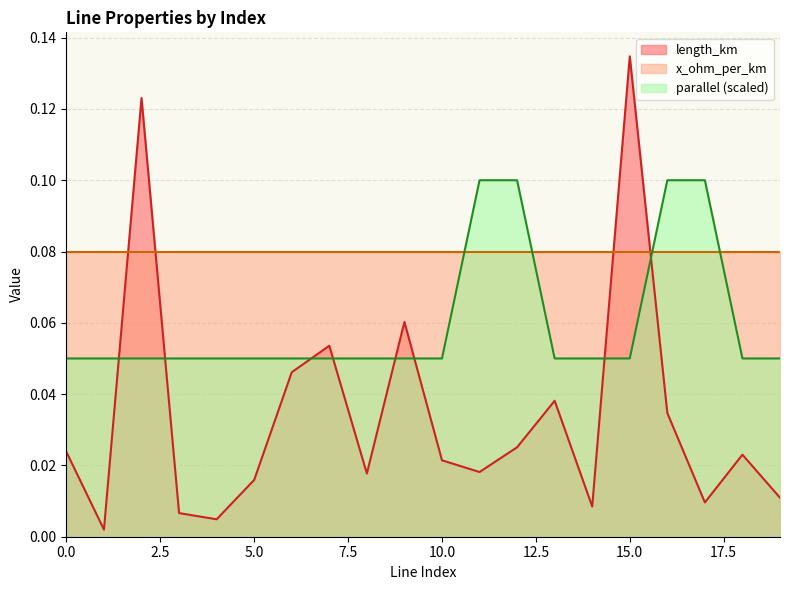

True or false: parallel and length_km intersect in this chart.

True